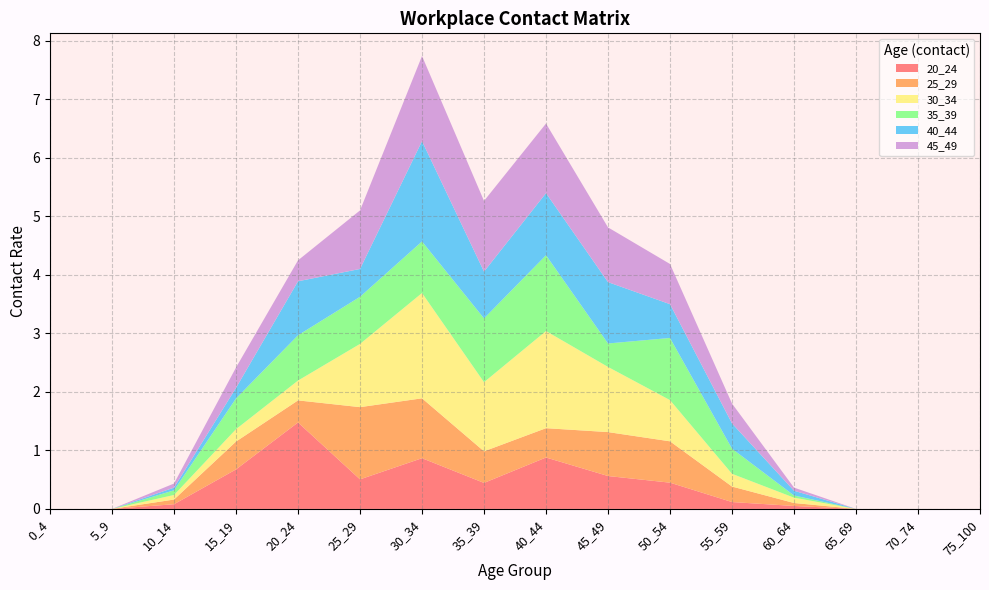

Reading left to right, transcribe all the data shown in this chart.

20_24: 0_4=0.0	5_9=0.0	10_14=0.1	15_19=0.7	20_24=1.5	25_29=0.5	30_34=0.9	35_39=0.4	40_44=0.9	45_49=0.6	50_54=0.4	55_59=0.1	60_64=0.1	65_69=0.0	70_74=0.0	75_100=0.0
25_29: 0_4=0.0	5_9=0.0	10_14=0.1	15_19=0.5	20_24=0.4	25_29=1.2	30_34=1.0	35_39=0.5	40_44=0.5	45_49=0.8	50_54=0.7	55_59=0.3	60_64=0.1	65_69=0.0	70_74=0.0	75_100=0.0
30_34: 0_4=0.0	5_9=0.0	10_14=0.1	15_19=0.2	20_24=0.3	25_29=1.1	30_34=1.8	35_39=1.2	40_44=1.7	45_49=1.1	50_54=0.7	55_59=0.2	60_64=0.1	65_69=0.0	70_74=0.0	75_100=0.0
35_39: 0_4=0.0	5_9=0.0	10_14=0.1	15_19=0.5	20_24=0.8	25_29=0.8	30_34=0.9	35_39=1.1	40_44=1.3	45_49=0.4	50_54=1.1	55_59=0.4	60_64=0.0	65_69=0.0	70_74=0.0	75_100=0.0
40_44: 0_4=0.0	5_9=0.0	10_14=0.0	15_19=0.2	20_24=0.9	25_29=0.5	30_34=1.7	35_39=0.8	40_44=1.1	45_49=1.0	50_54=0.6	55_59=0.4	60_64=0.1	65_69=0.0	70_74=0.0	75_100=0.0
45_49: 0_4=0.0	5_9=0.0	10_14=0.1	15_19=0.3	20_24=0.4	25_29=1.0	30_34=1.5	35_39=1.2	40_44=1.2	45_49=0.9	50_54=0.7	55_59=0.3	60_64=0.1	65_69=0.0	70_74=0.0	75_100=0.0